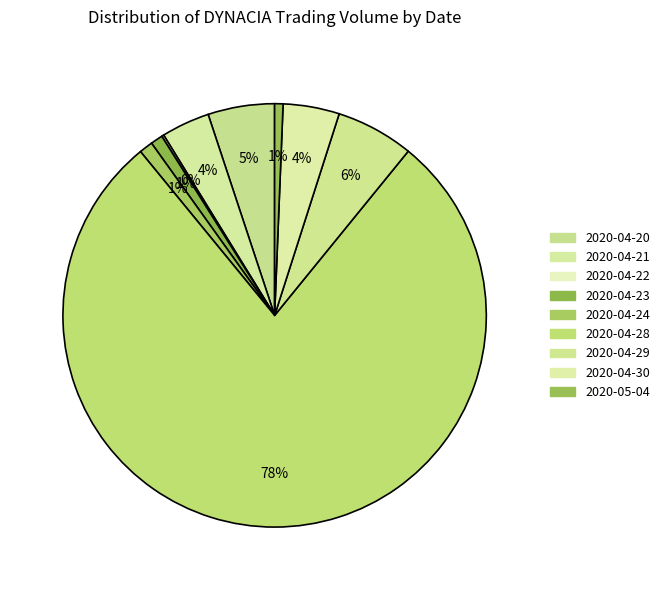

How much of the chart is everything except 2020-04-20?

94.9%